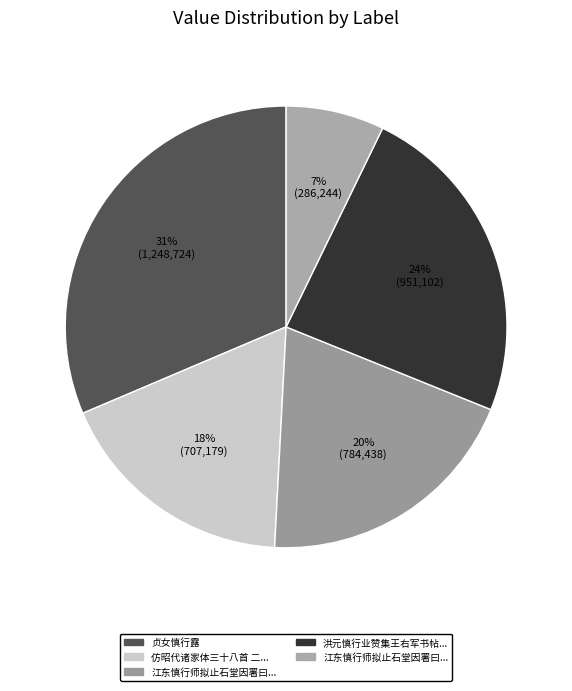

Is there any slice that represents more than half of the pie?

No